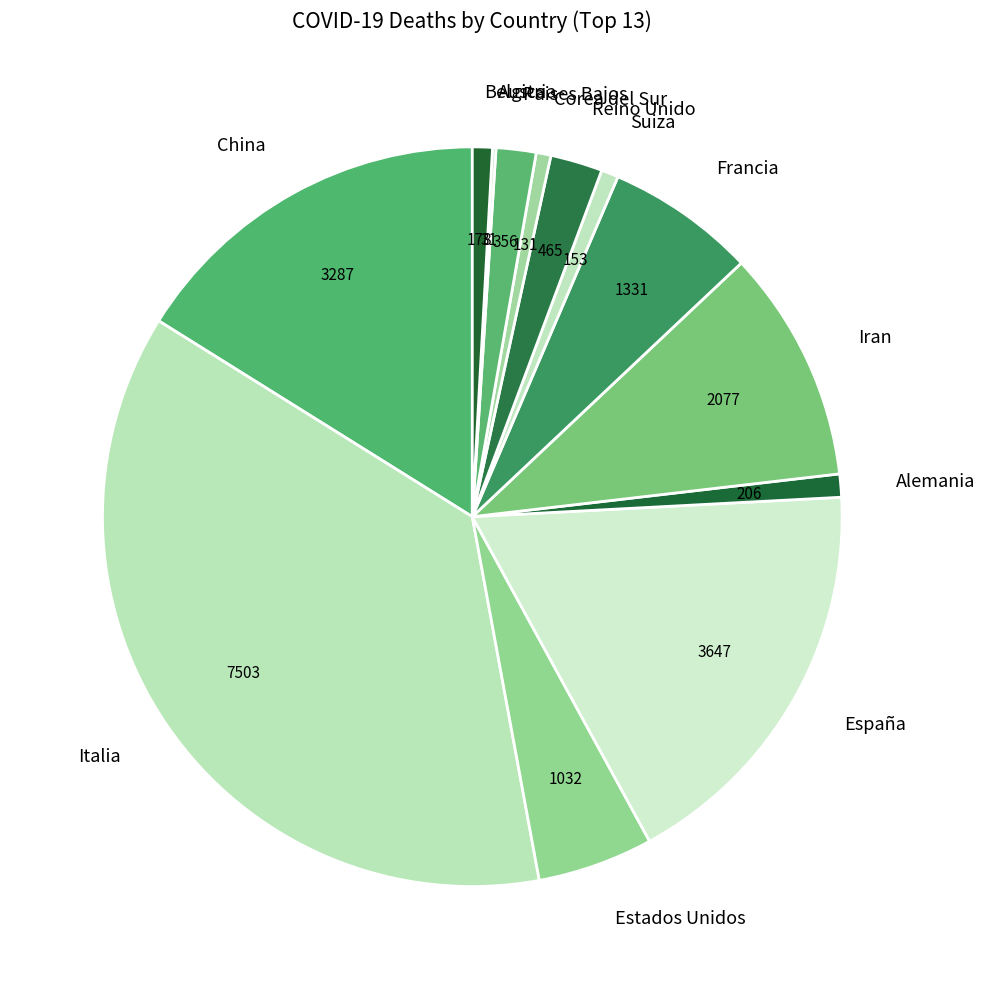

Which slice is the largest?

Italia